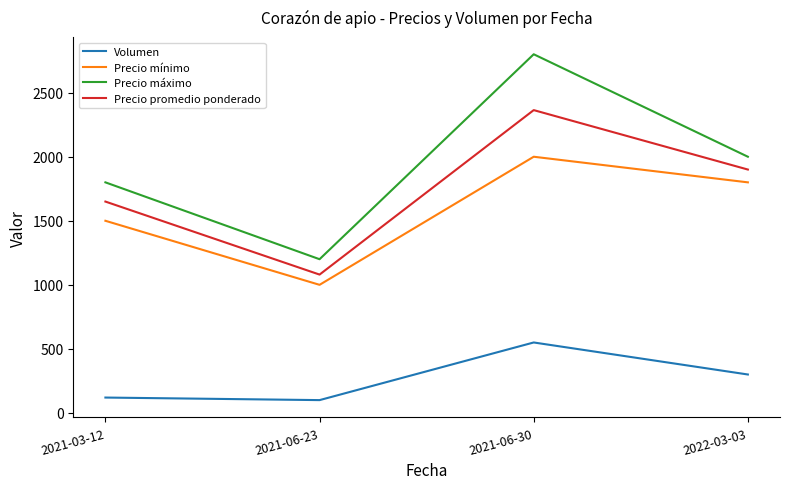

What is the maximum value for Volumen?

550